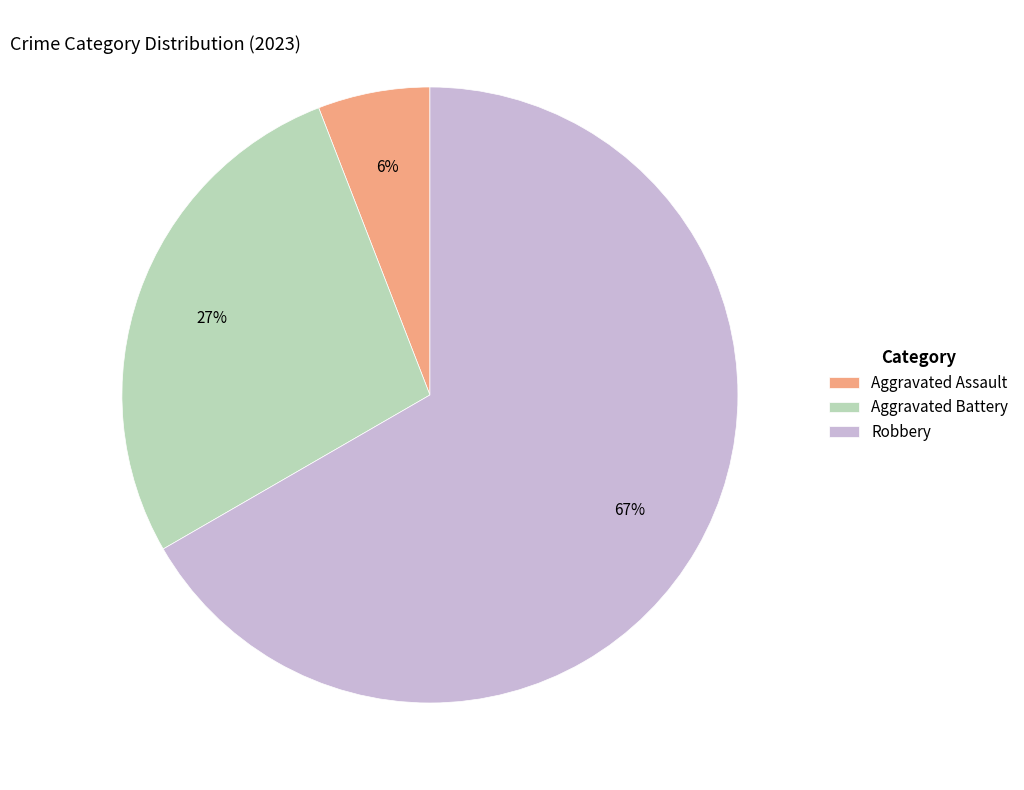

Does any single category account for the majority?

Yes